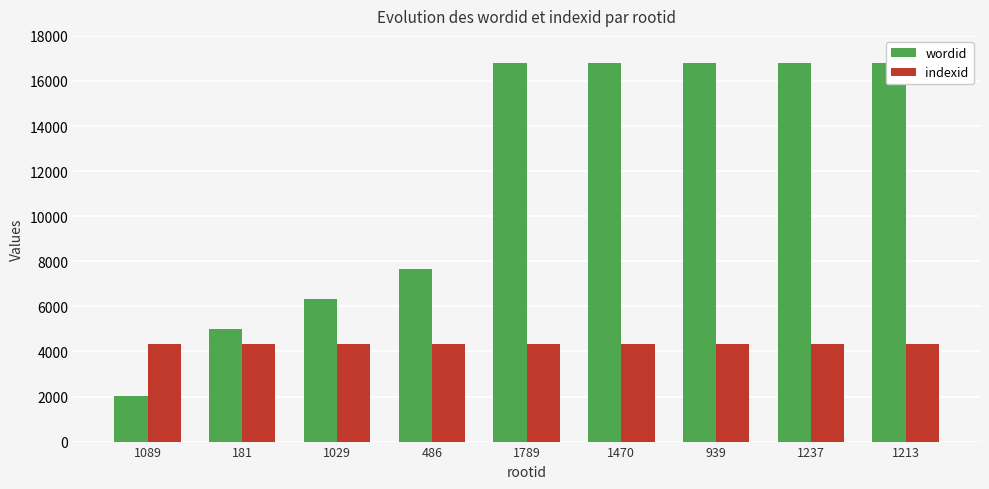

Reading left to right, transcribe all the data shown in this chart.

wordid: 1089=2002	181=4978	1029=6319	486=7662	1789=16812	1470=16813	939=16814	1237=16815	1213=16817
indexid: 1089=4344	181=4344	1029=4344	486=4344	1789=4344	1470=4344	939=4344	1237=4344	1213=4344